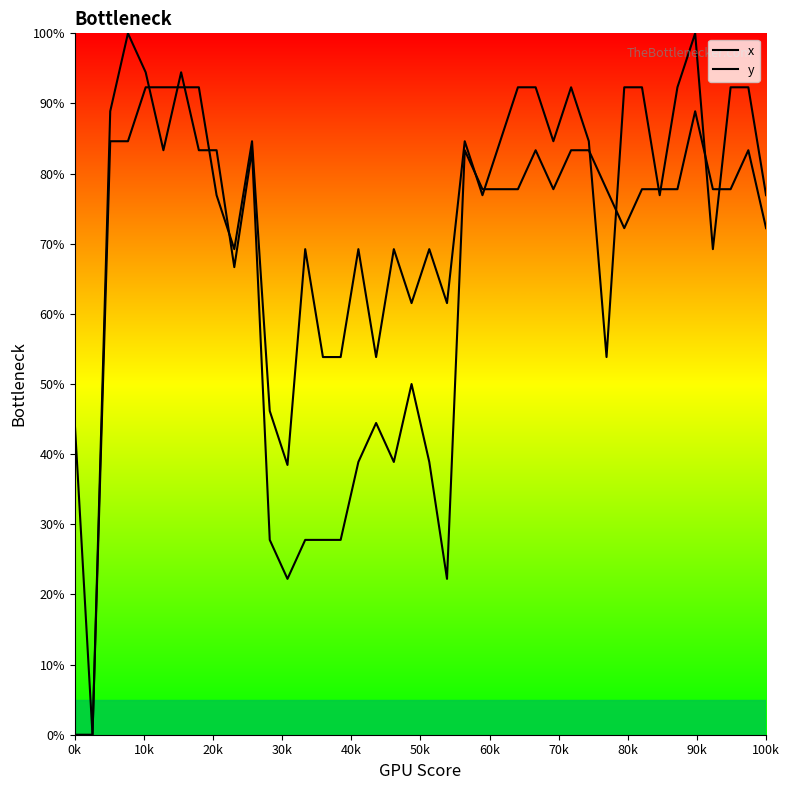

Does the chart have visible grid lines?

No